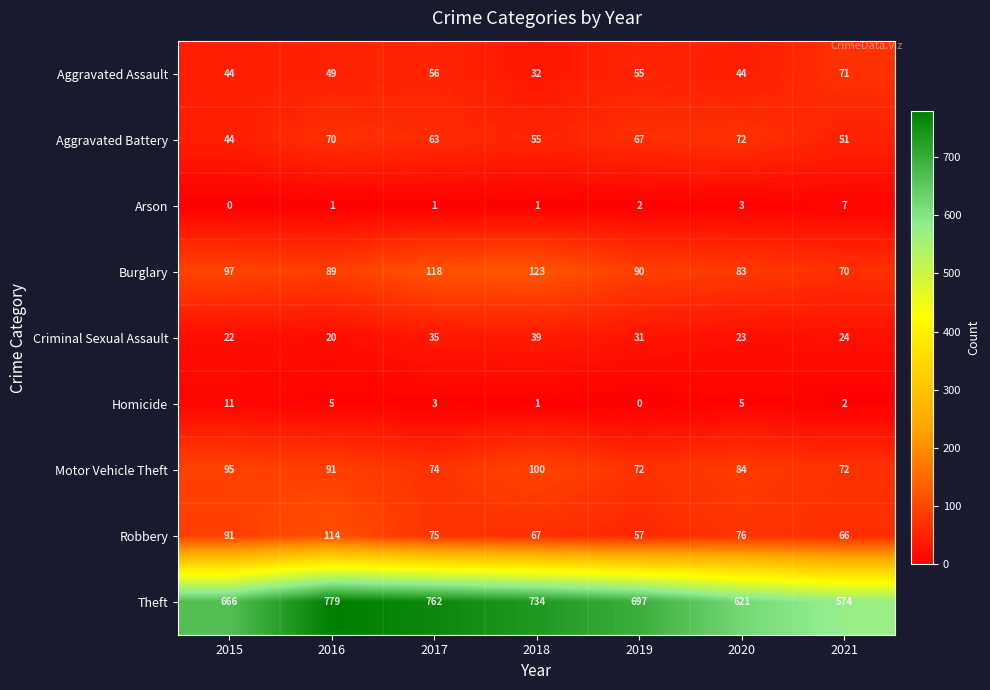

Is the value of Theft at 2015 greater than the value of Criminal Sexual Assault at 2021?

Yes